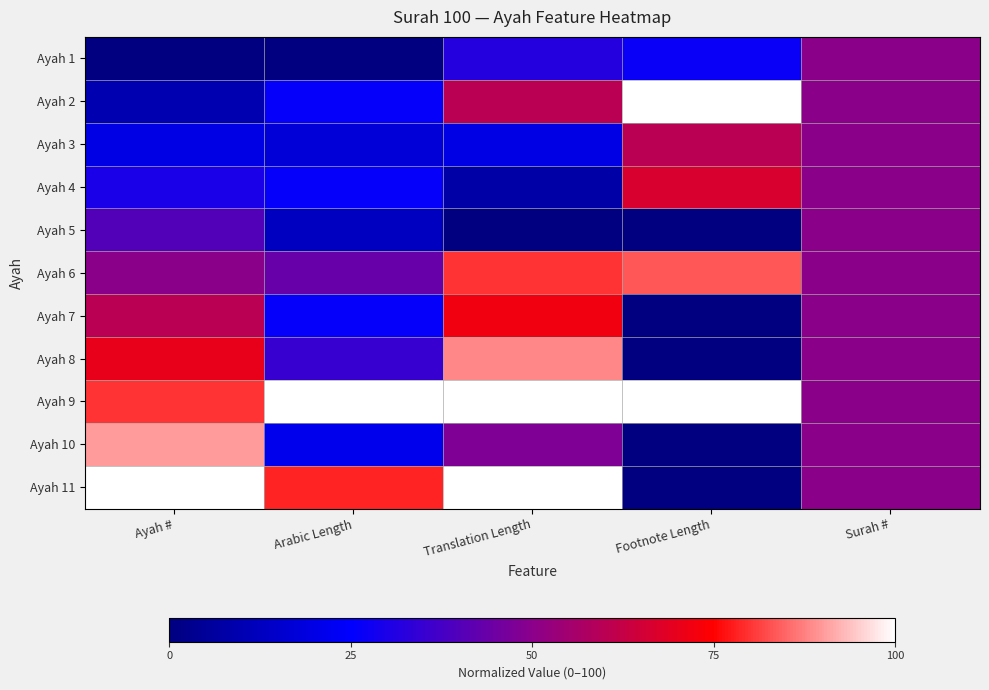

Reading left to right, transcribe all the data shown in this chart.

Ayah 1: Ayah #=0.0	Arabic Length=0.0	Translation Length=32.0	Footnote Length=26.7	Surah #=50.0
Ayah 2: Ayah #=10.0	Arabic Length=26.1	Translation Length=60.0	Footnote Length=100.0	Surah #=50.0
Ayah 3: Ayah #=20.0	Arabic Length=17.4	Translation Length=20.0	Footnote Length=60.0	Surah #=50.0
Ayah 4: Ayah #=30.0	Arabic Length=26.1	Translation Length=8.0	Footnote Length=66.7	Surah #=50.0
Ayah 5: Ayah #=40.0	Arabic Length=13.0	Translation Length=0.0	Footnote Length=0.0	Surah #=50.0
Ayah 6: Ayah #=50.0	Arabic Length=43.5	Translation Length=80.0	Footnote Length=83.3	Surah #=50.0
Ayah 7: Ayah #=60.0	Arabic Length=26.1	Translation Length=72.0	Footnote Length=0.0	Surah #=50.0
Ayah 8: Ayah #=70.0	Arabic Length=34.8	Translation Length=88.0	Footnote Length=0.0	Surah #=50.0
Ayah 9: Ayah #=80.0	Arabic Length=100.0	Translation Length=100.0	Footnote Length=100.0	Surah #=50.0
Ayah 10: Ayah #=90.0	Arabic Length=21.7	Translation Length=48.0	Footnote Length=0.0	Surah #=50.0
Ayah 11: Ayah #=100.0	Arabic Length=78.3	Translation Length=100.0	Footnote Length=0.0	Surah #=50.0